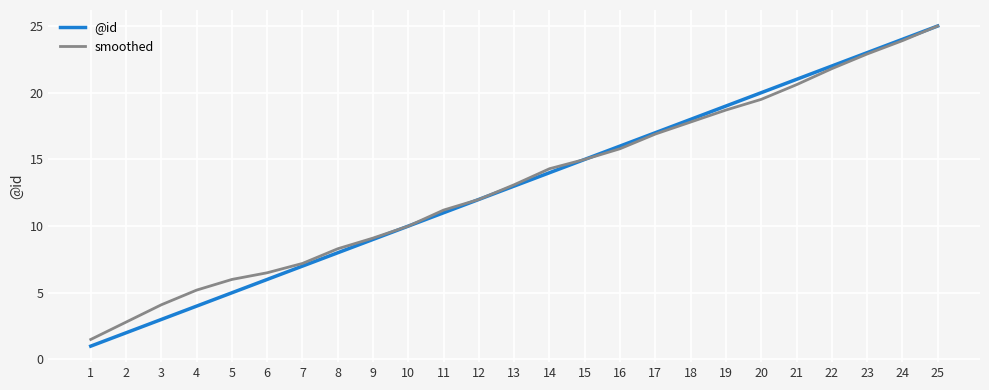

At which category is the sum across all series the highest?

25